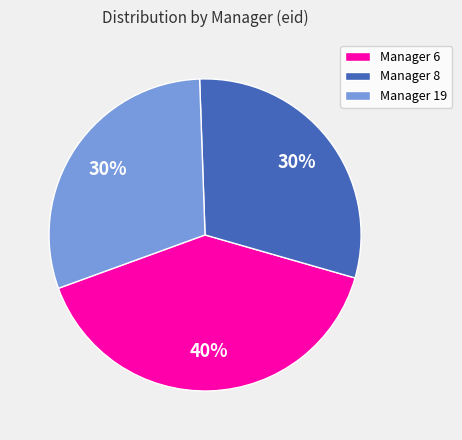

Is it true that Manager 19 is 30% of the pie?

True